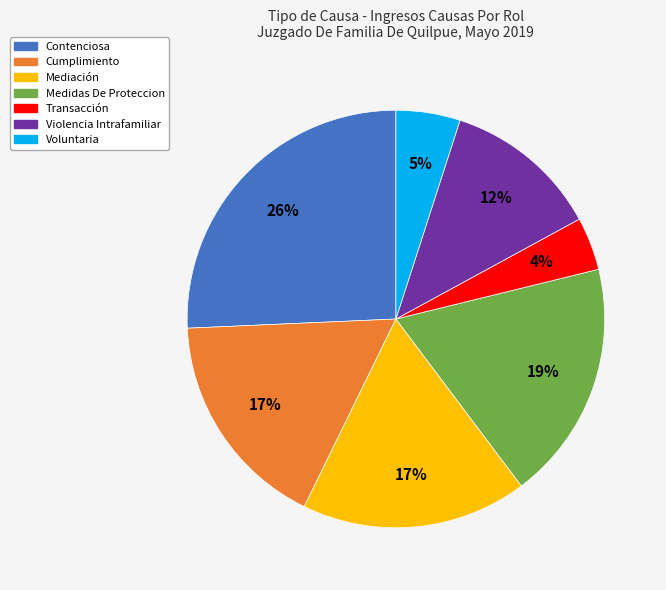

The Voluntaria slice represents 5% of the pie. True or false?

True